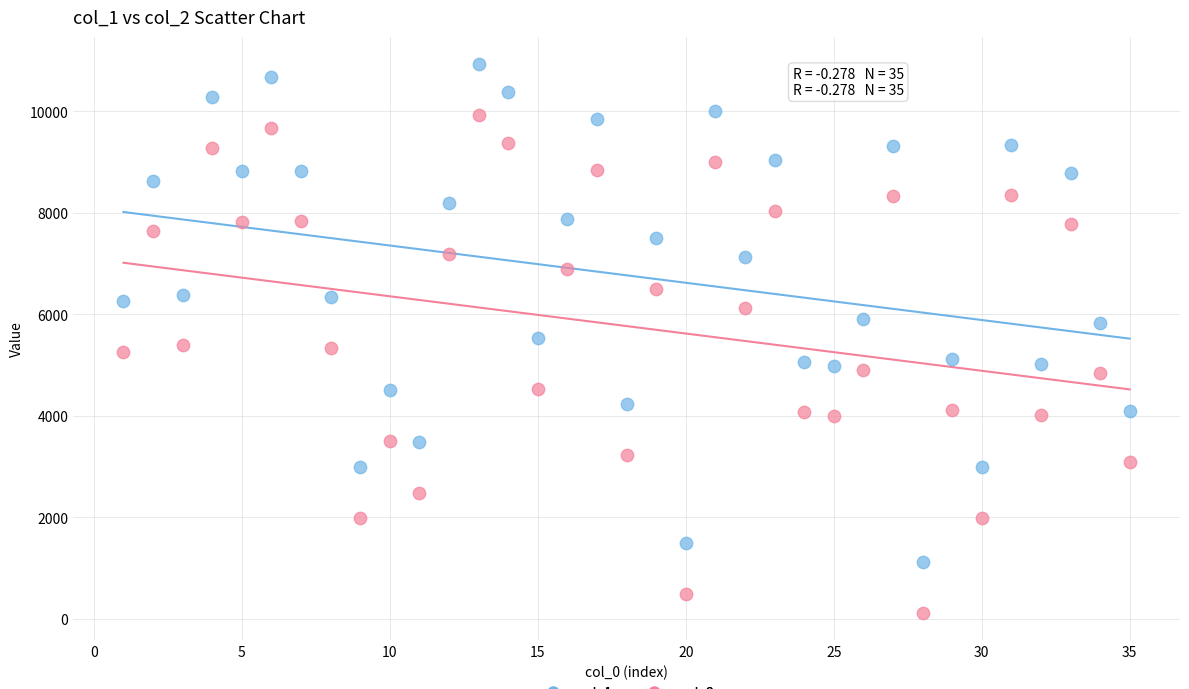

Which series contains the lowest Y value?

col_2